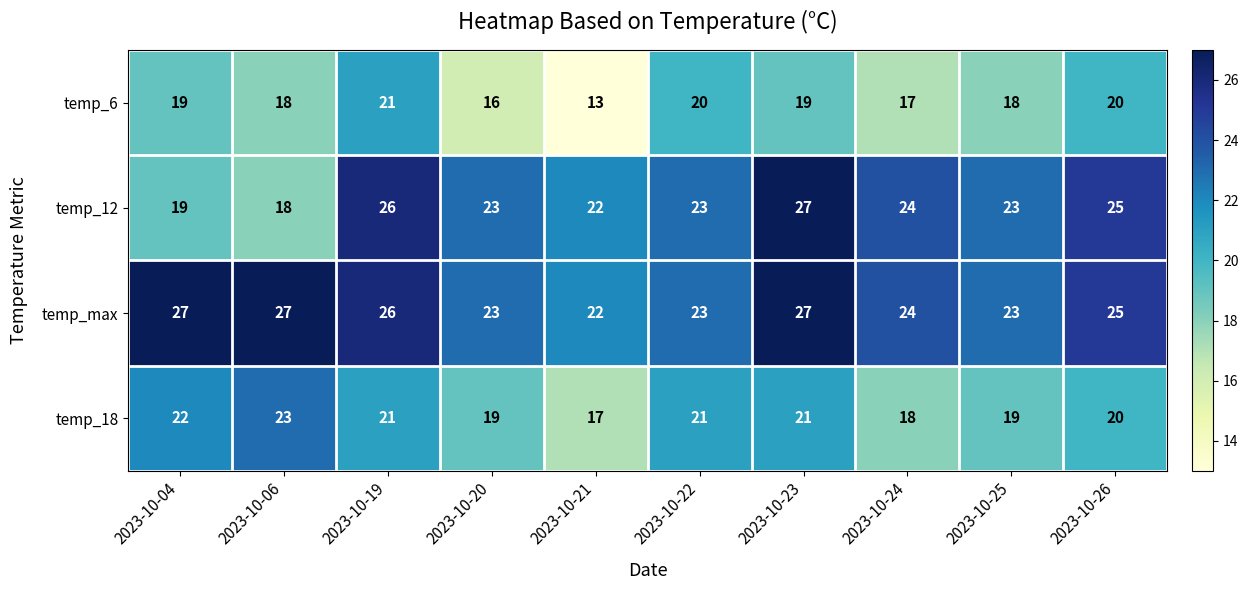

True or false: temp_6 has a value of 28 at 2023-10-26.

False